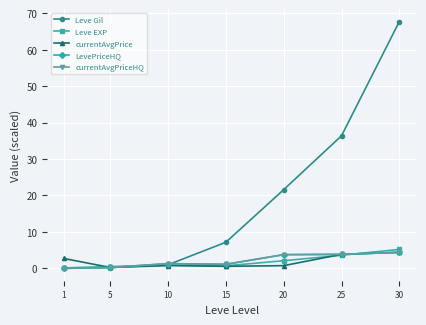

What is the value of the LevePriceHQ point at the 4th from the left?

1.1